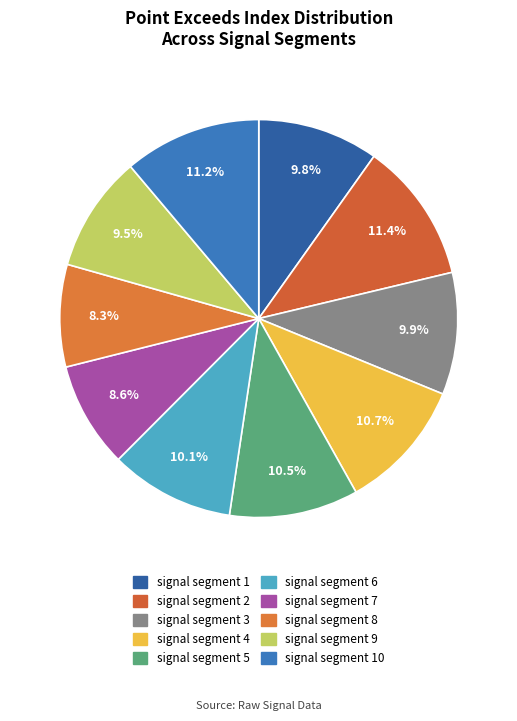

The signal segment 2 slice represents 11% of the pie. True or false?

True